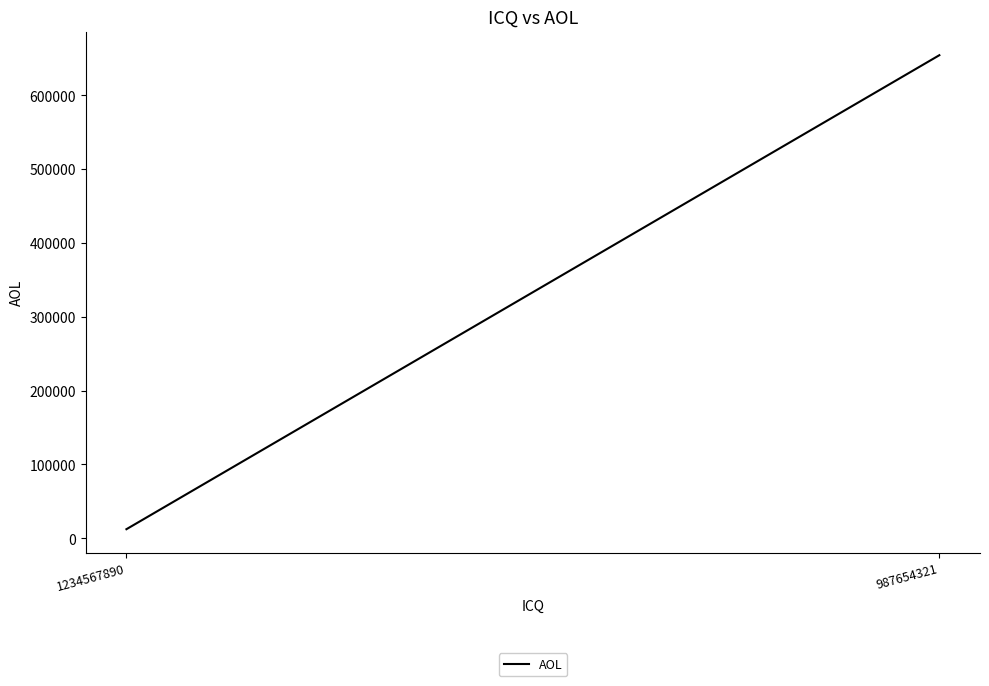

What is the value of the 2nd point from the left?

654332